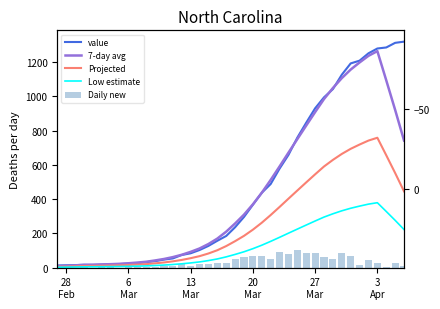

At how many categories does at least one series exceed 652?

14